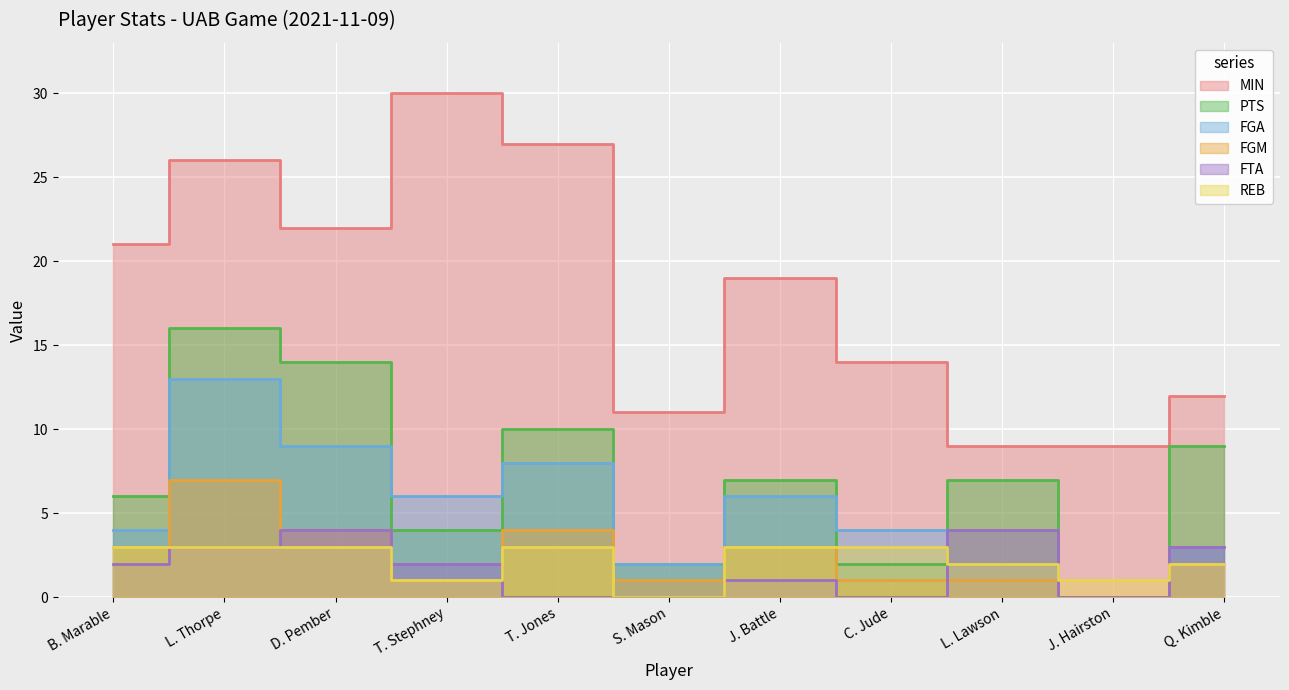

At how many categories does at least one series exceed 14?

6